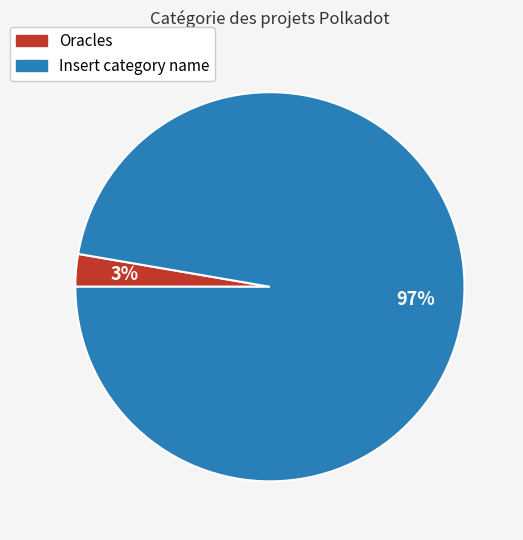

The Insert category name slice represents 97% of the pie. True or false?

True